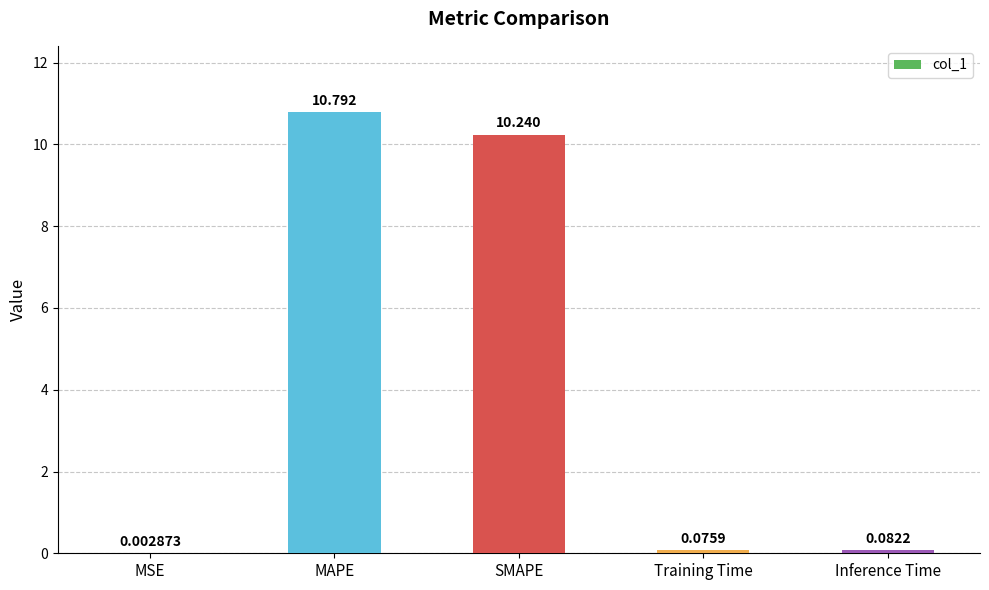

At which label is the value closest to 5?

Inference Time